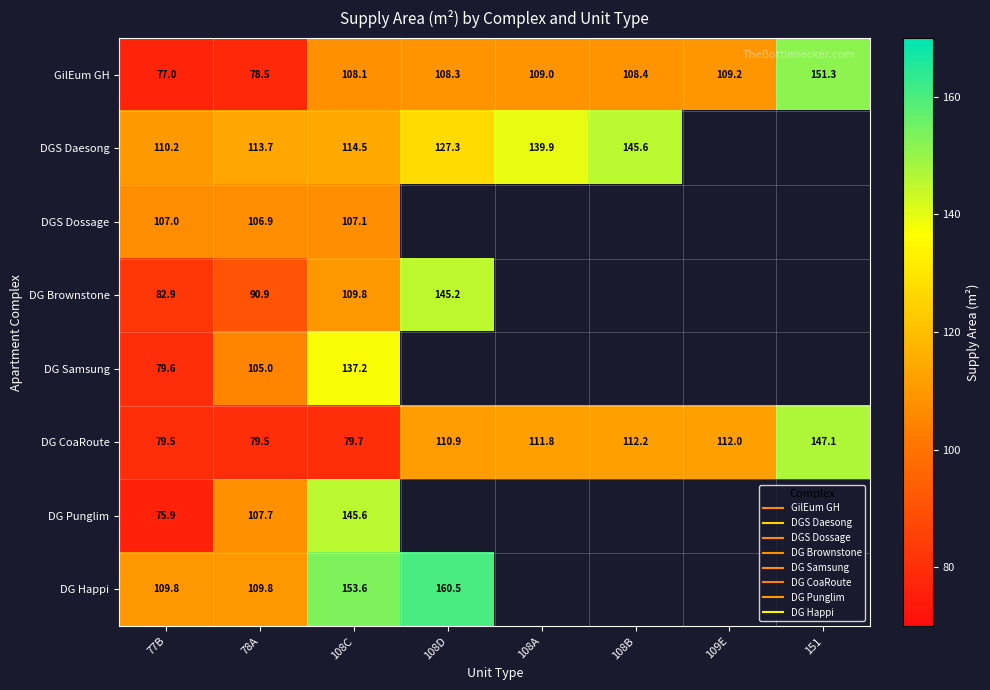

What is the spread (max minus min) of values at 77B?

34.3